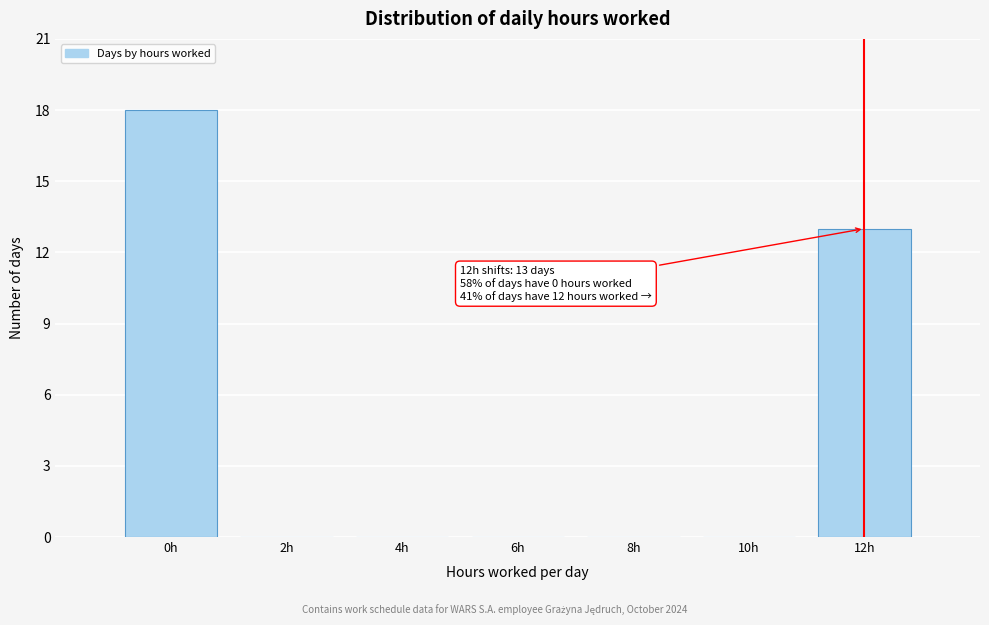

Over which range of the x-axis is the bar tallest?

-1 to 1